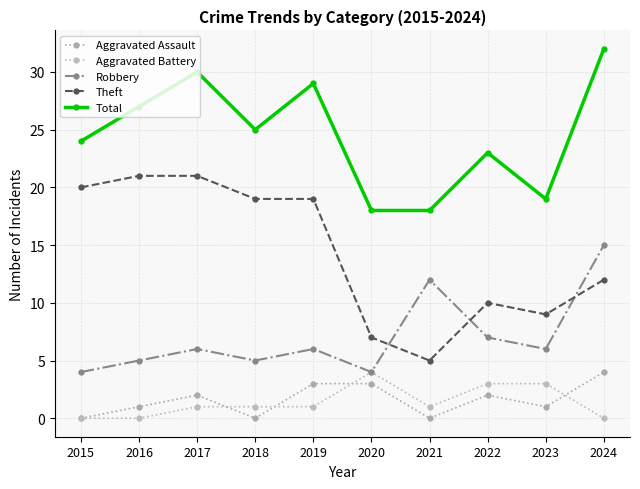

True or false: Robbery and Total cross at least once.

False